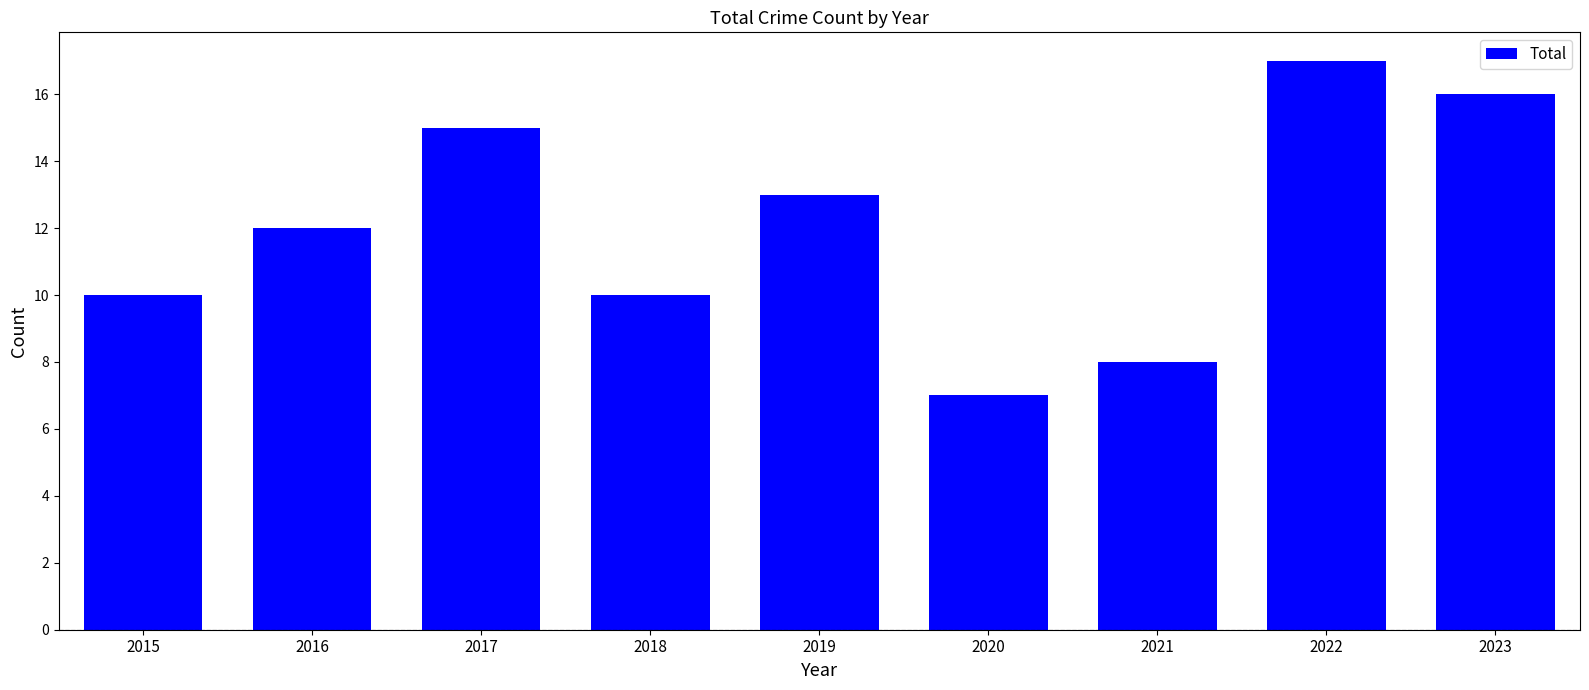

Which label corresponds to the smallest value in the chart?

2020